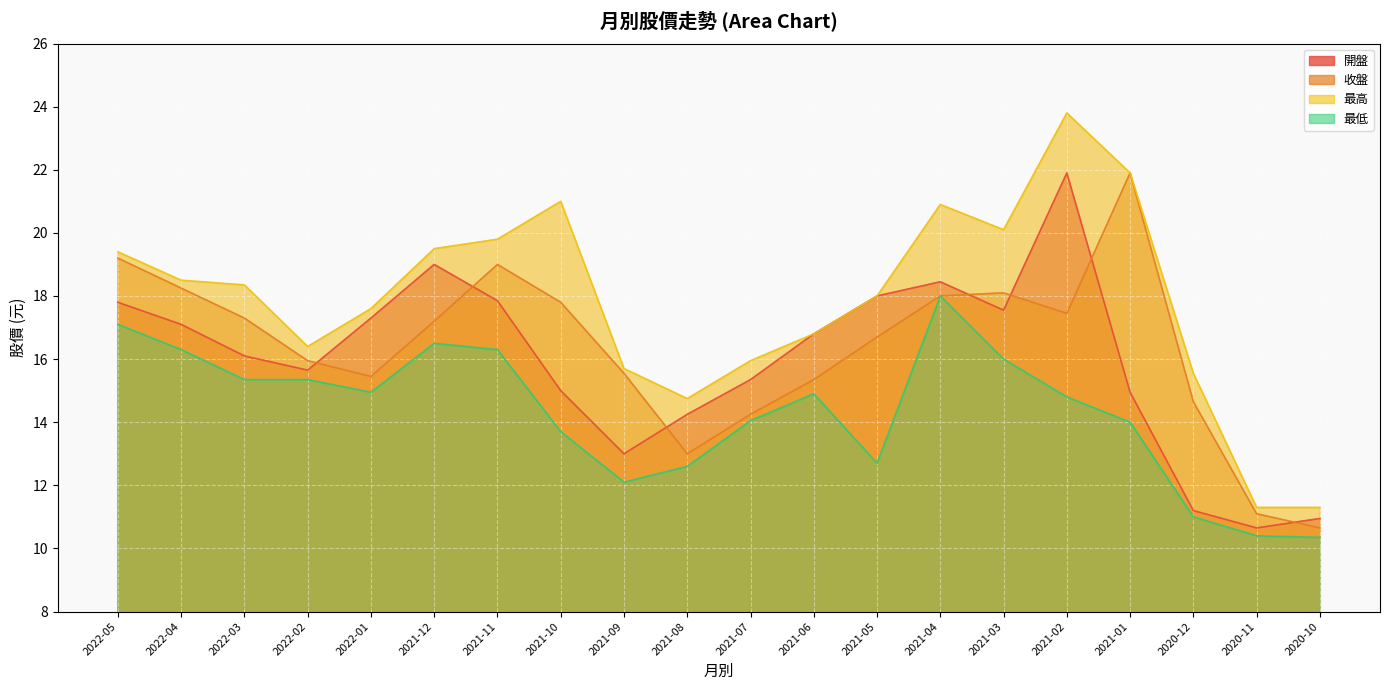

What is the difference between the maximum and minimum values in the 最低 series?

7.7